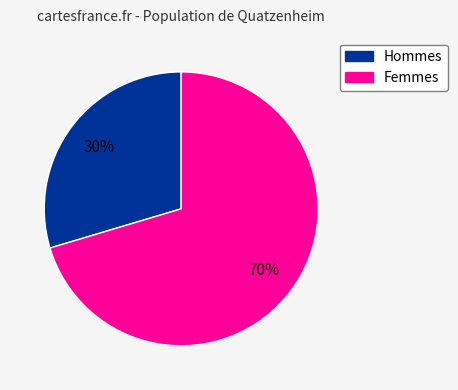

Which category has the biggest portion of the pie?

Femmes